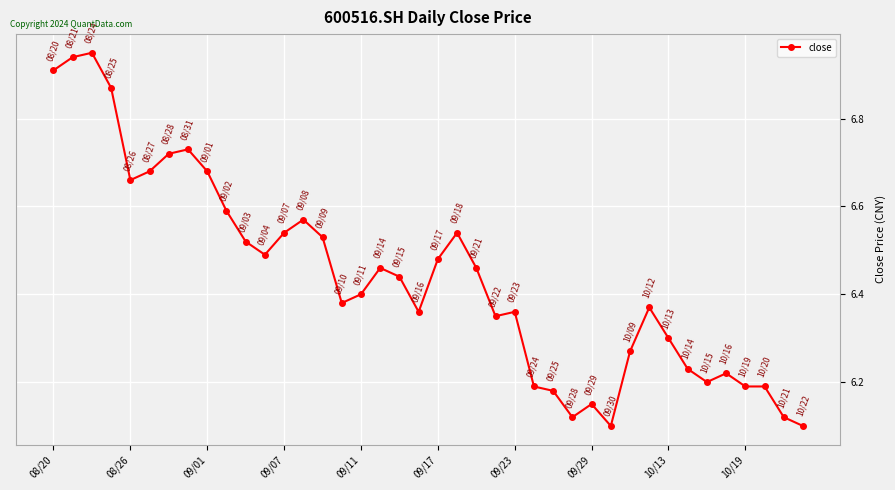

True or false: the data has more than 0 interior local peaks.

True